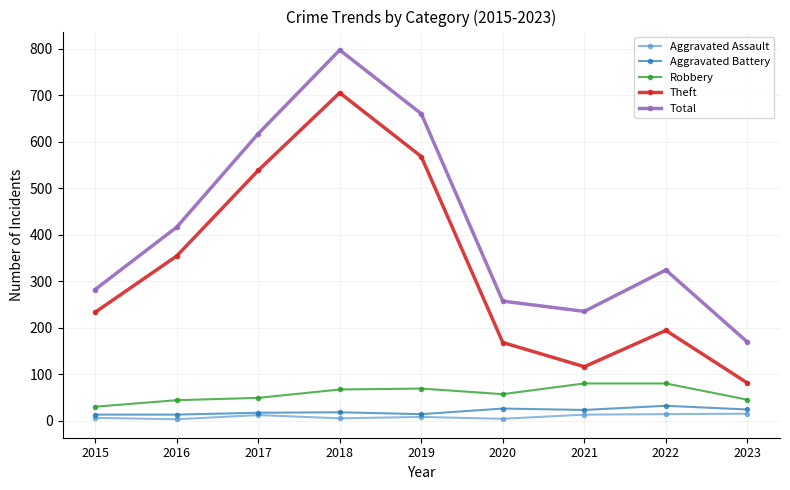

Which series has the largest range (max minus min)?

Total